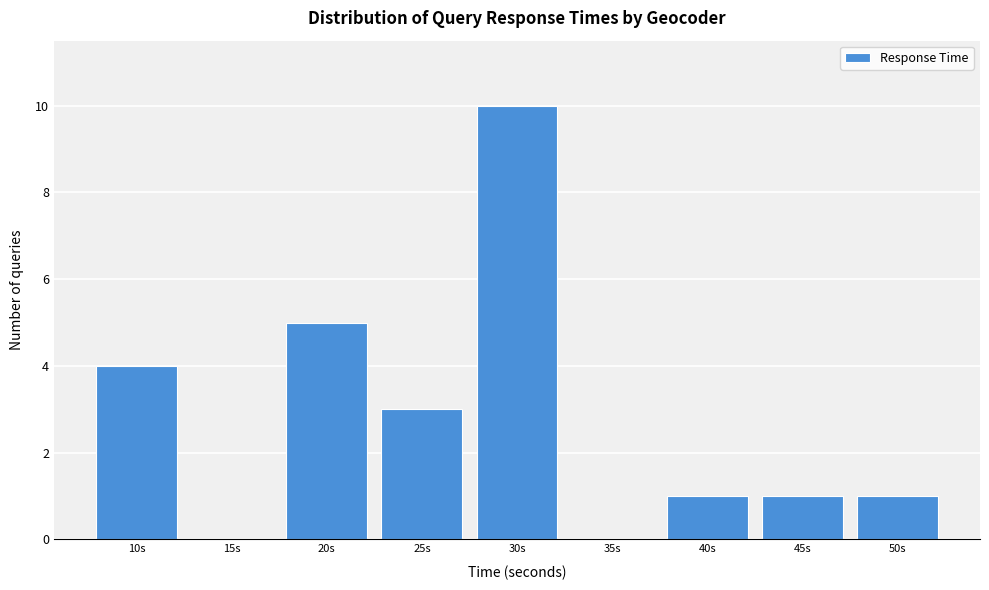

Reading left to right, list all the values displayed in this chart.

10s=4	15s=0	20s=5	25s=3	30s=10	35s=0	40s=1	45s=1	50s=1